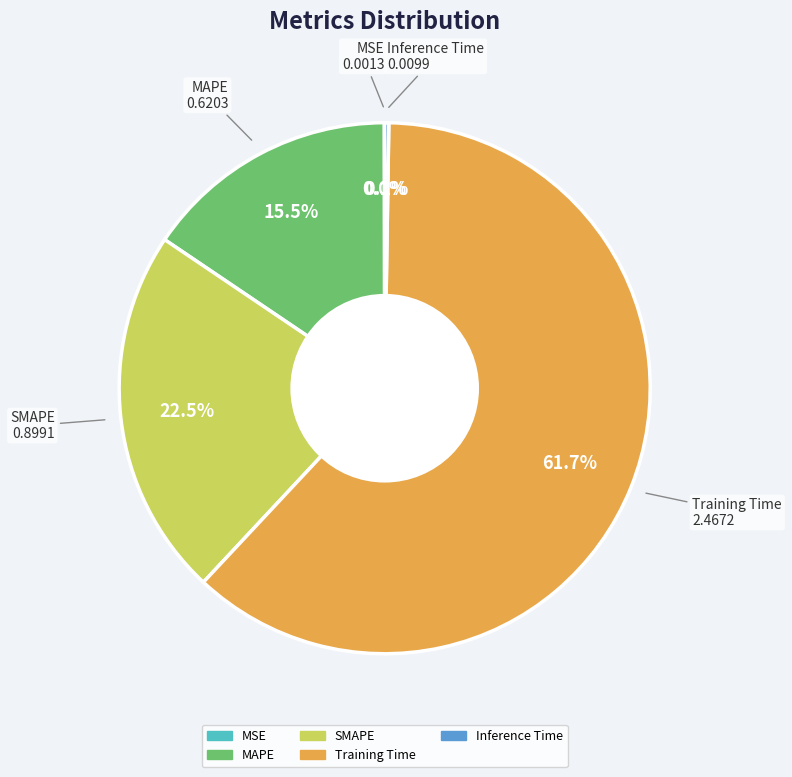

Is there any slice that represents more than half of the pie?

Yes